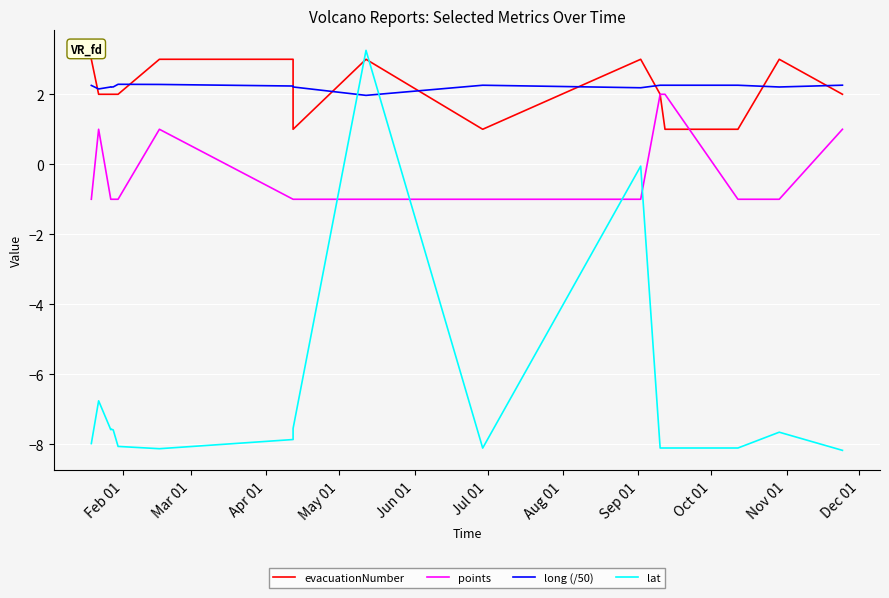

What is the difference between the second highest and minimum values in the lat series?

8.1